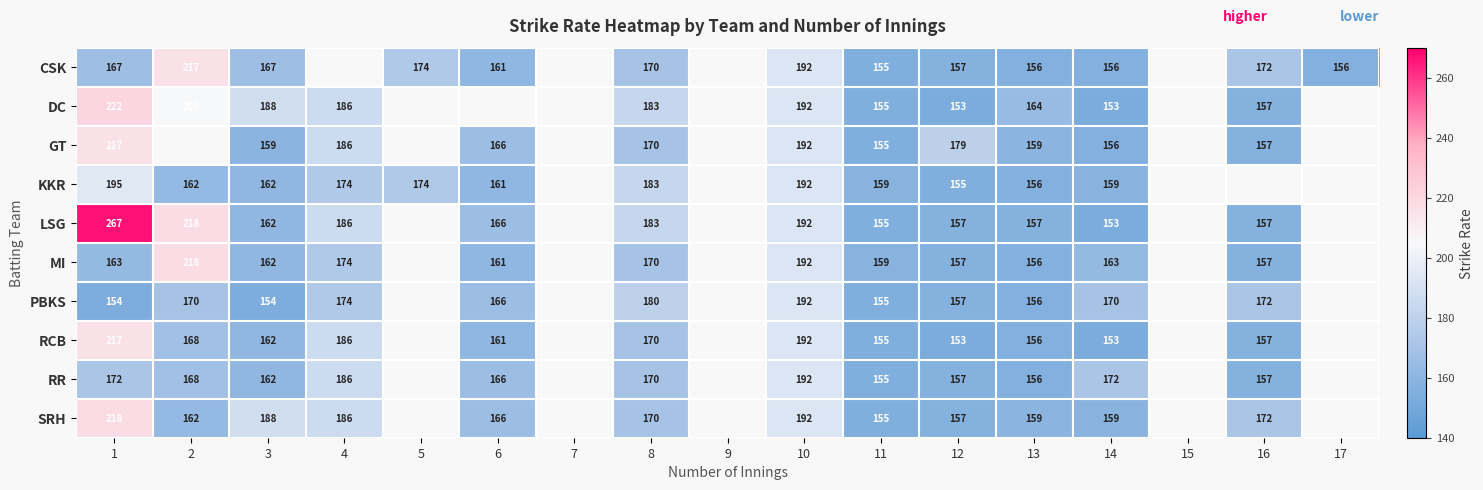

What is the difference between the maximum and minimum values in the CSK series?

61.9